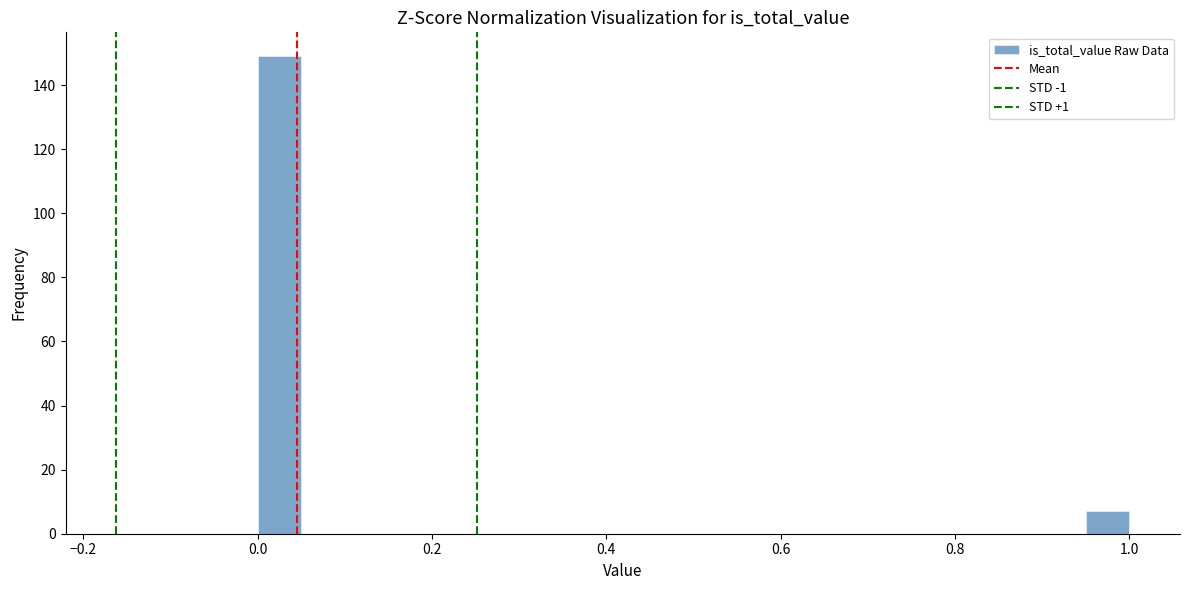

Around what value on the x-axis is the tallest bar? Give the approximate position of its centre, as read against the axis.

0.02